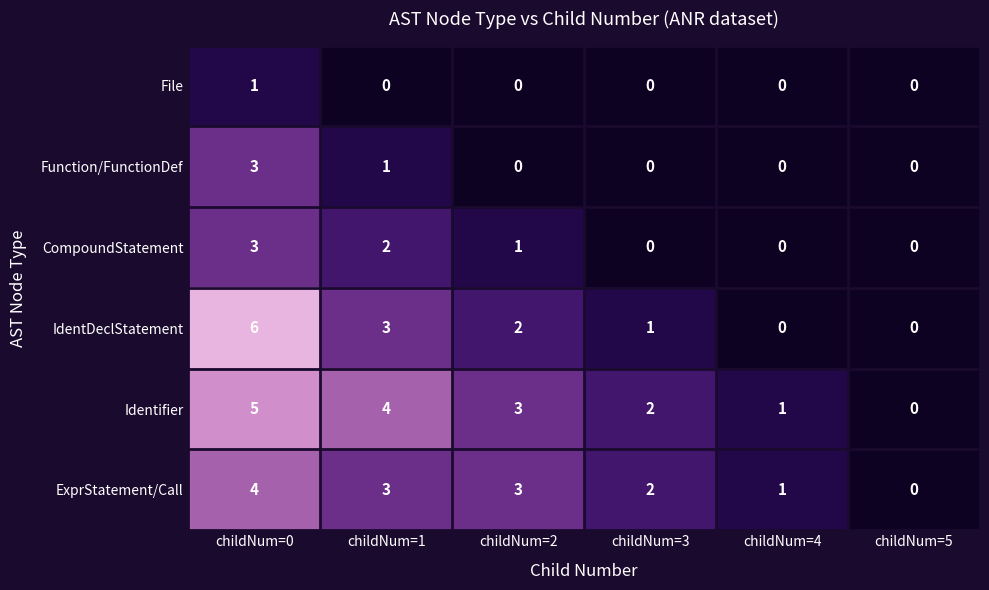

Count the File values in the range 0 to 1.

6